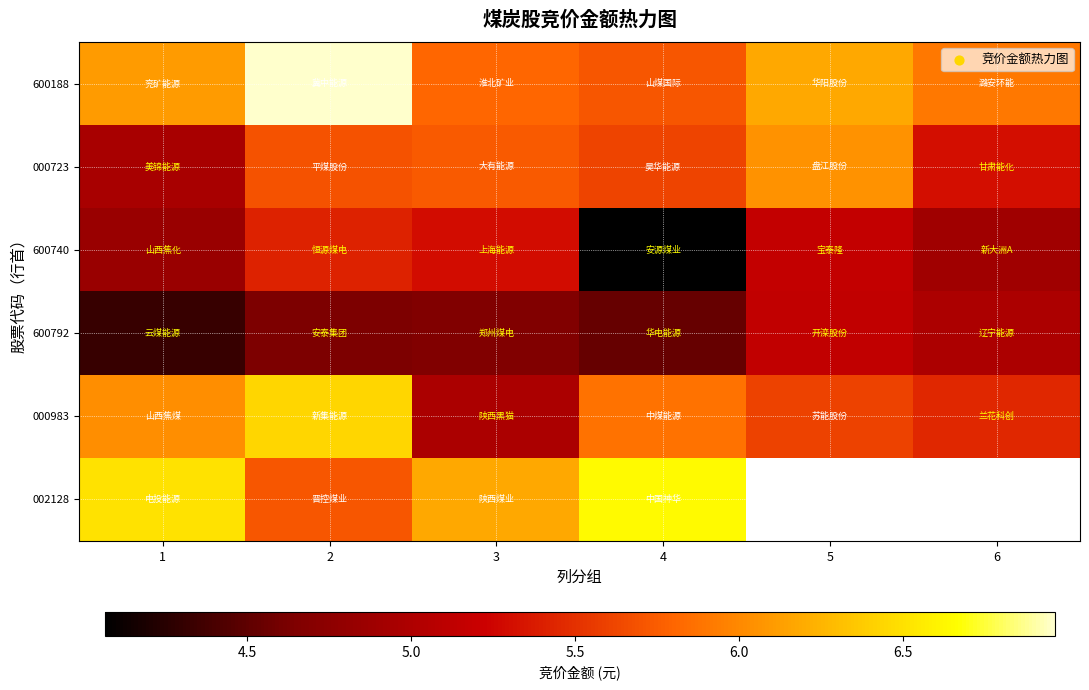

Is it true that 002128 equals 1.8 at 1?

False